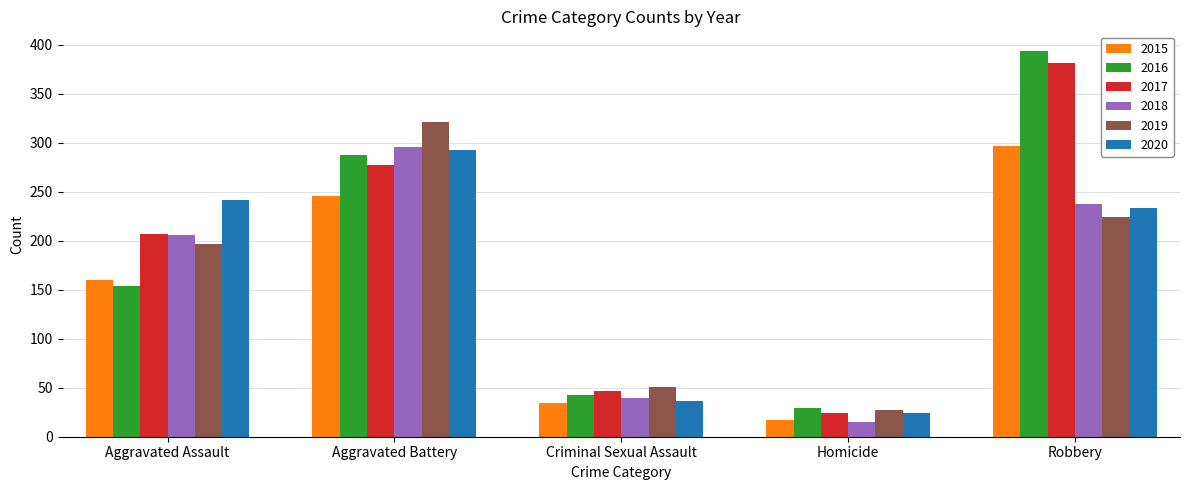

Which series has the widest spread of values?

2016